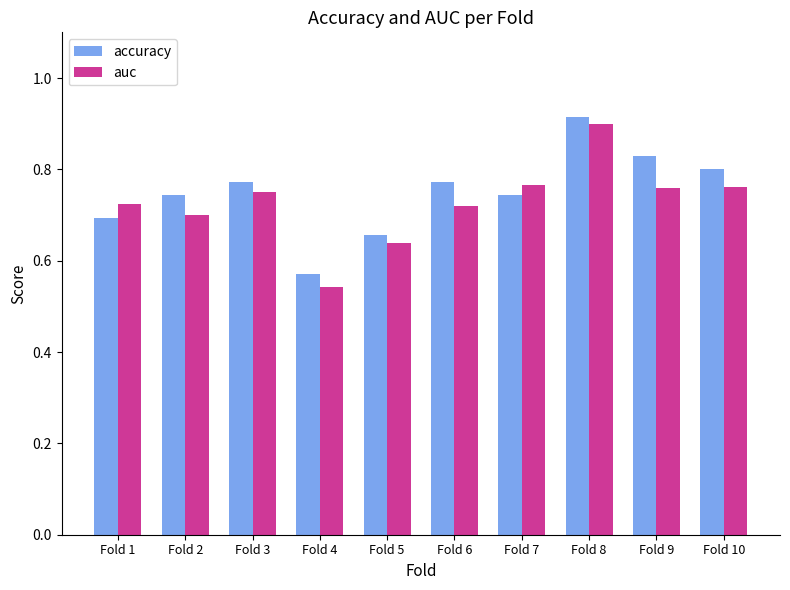

What is the sum of the accuracy values at Fold 6 and Fold 1?

1.5